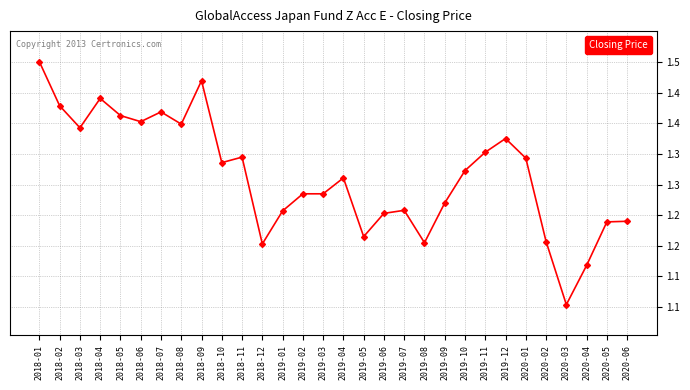

What is the label of the 16th point from the left?

2019-04